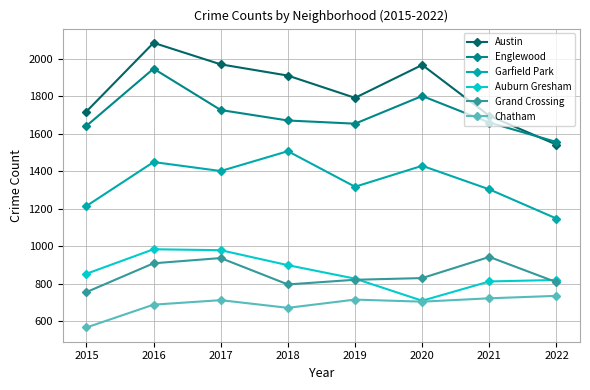

How many series are shown in this chart?

6